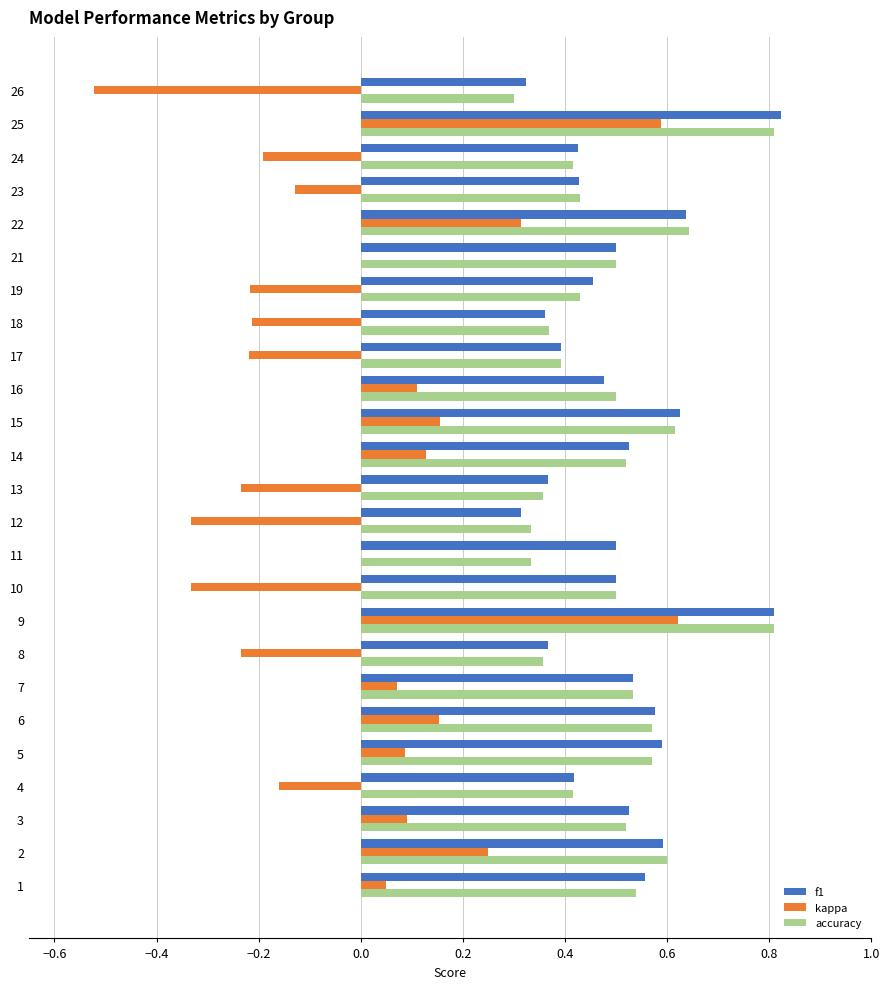

Count the number of data series in this chart.

3